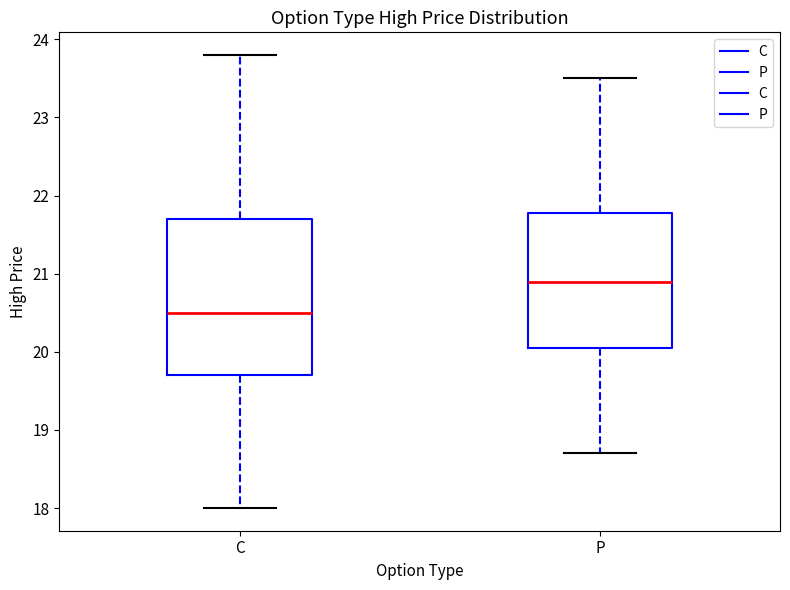

Where does the upper whisker of the box for P end on the y-axis? The values are not printed on the chart, so give them approximately, as read against the axis.

23.5